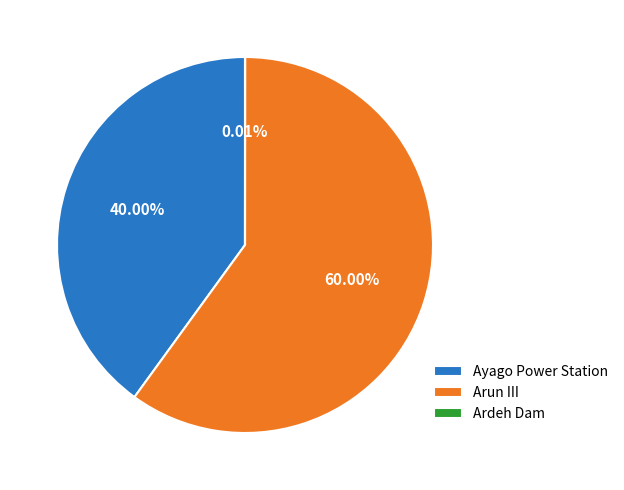

To the nearest percent, what percentage of the pie is Ayago Power Station?

40%